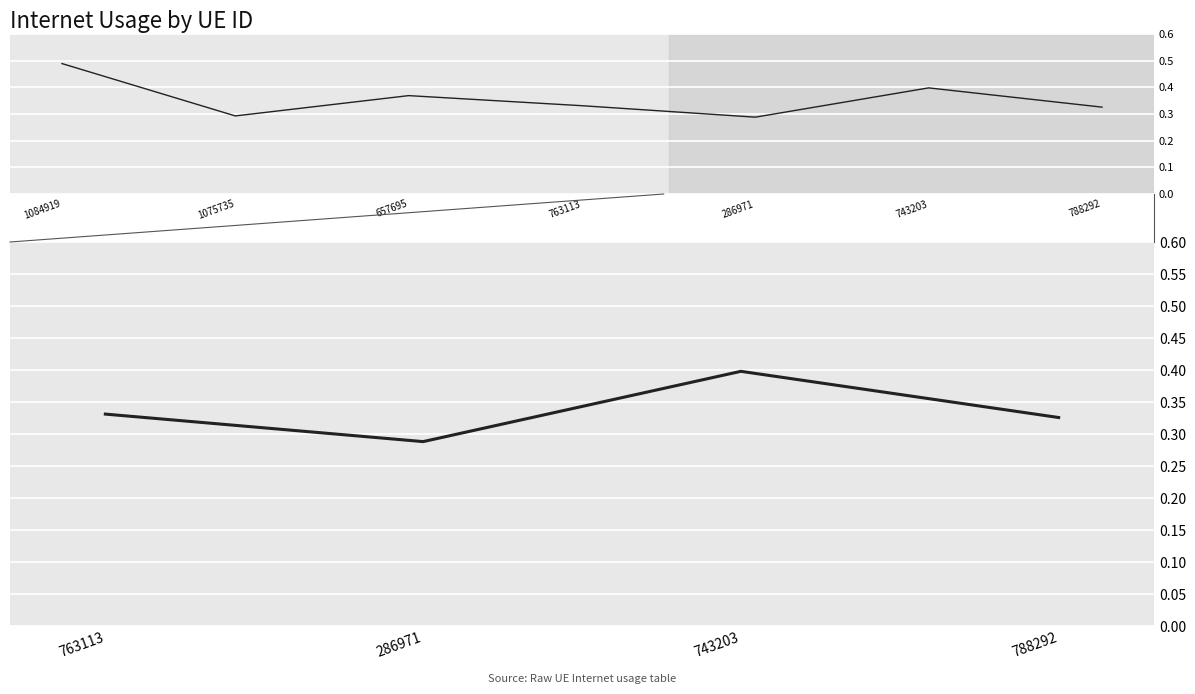

Reading left to right, extract all data points from this chart.

0.3	0.3	0.4	0.3